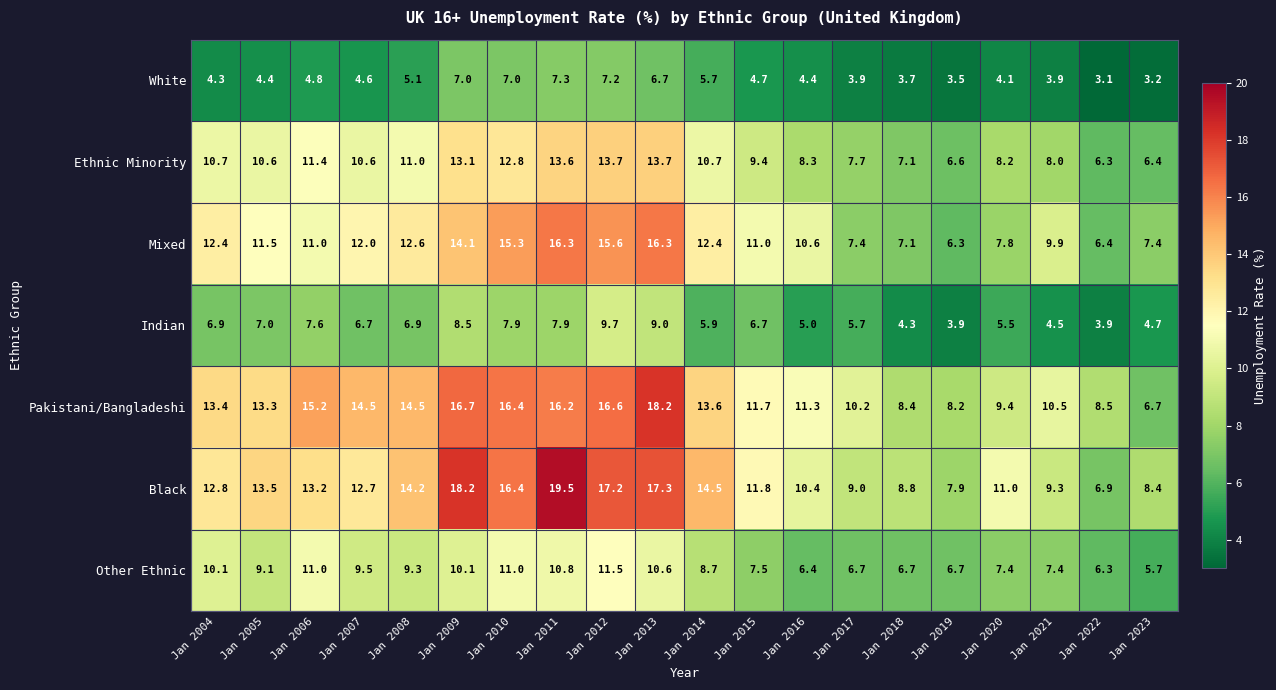

Which series has the largest range (max minus min)?

Black